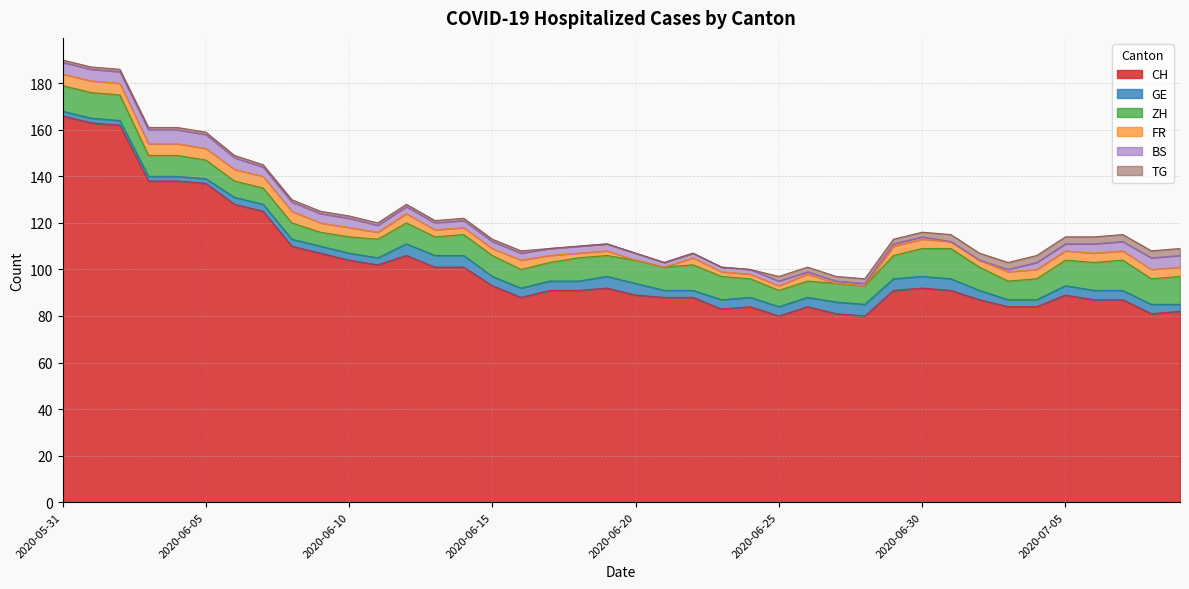

Where is CH nearest to the value 123?

2020-06-07